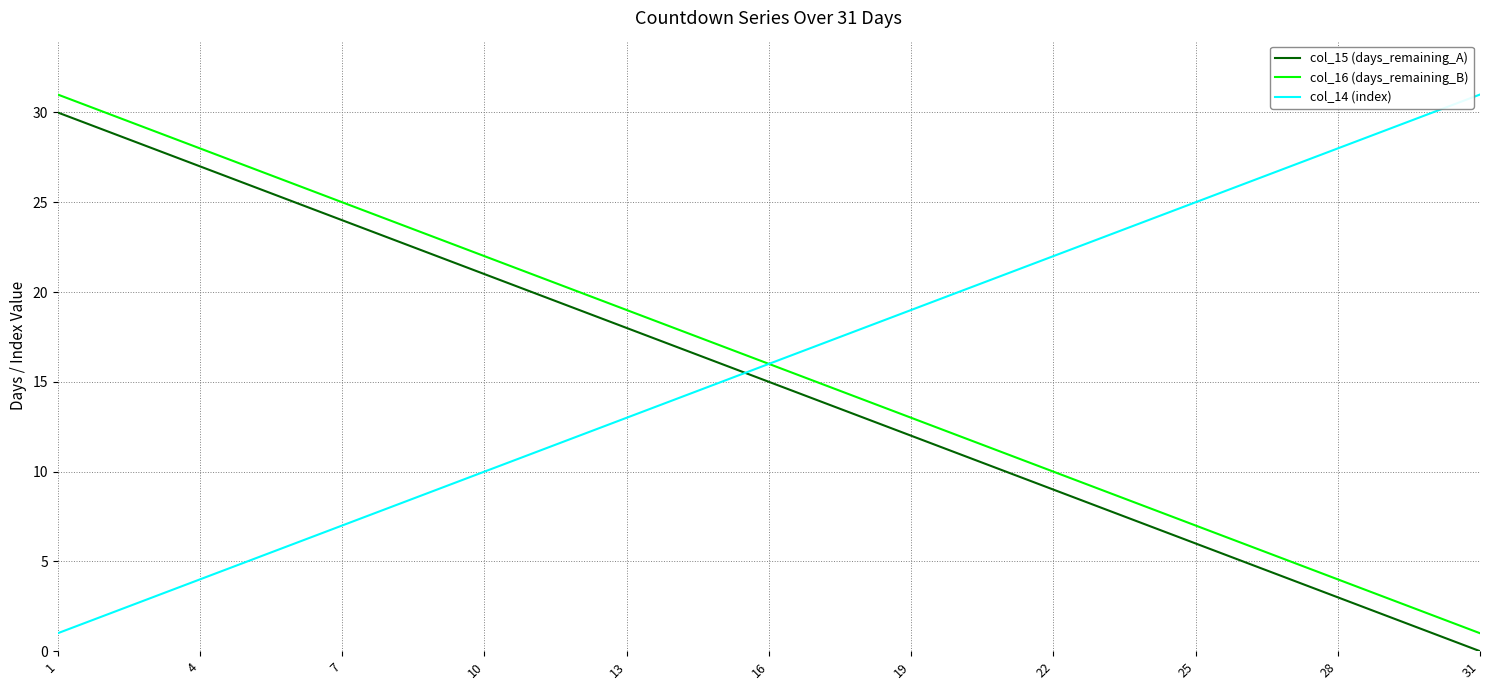

Which series ends up on top after the final intersection of col_15 (days_remaining_A) and col_14 (index)?

col_14 (index)